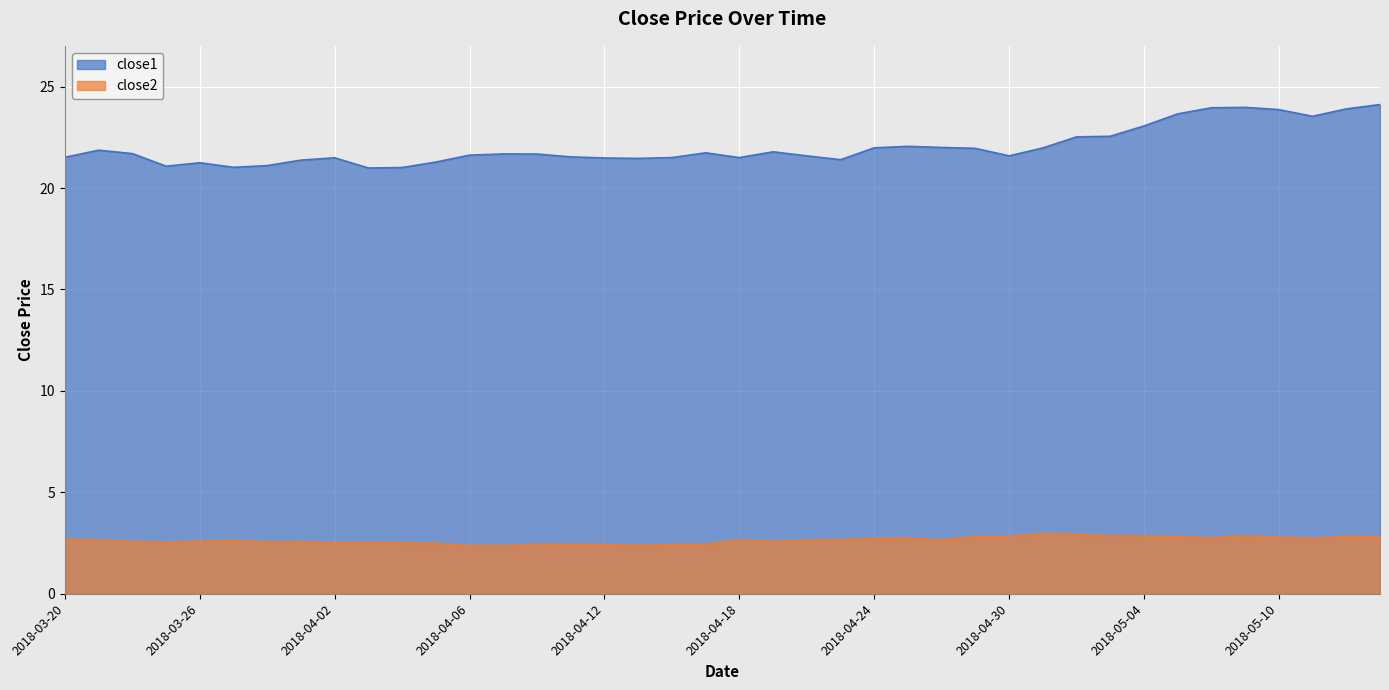

What is the label of the 6th point from the left?

2018-03-27